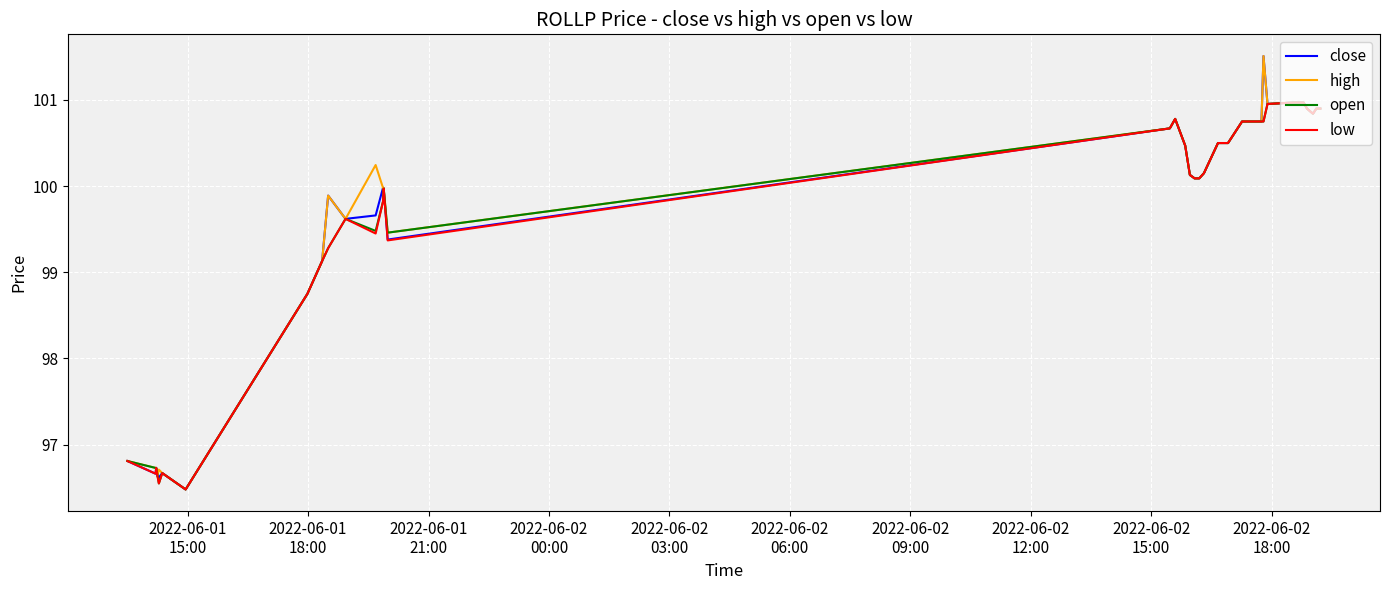

Does the chart have visible grid lines?

Yes